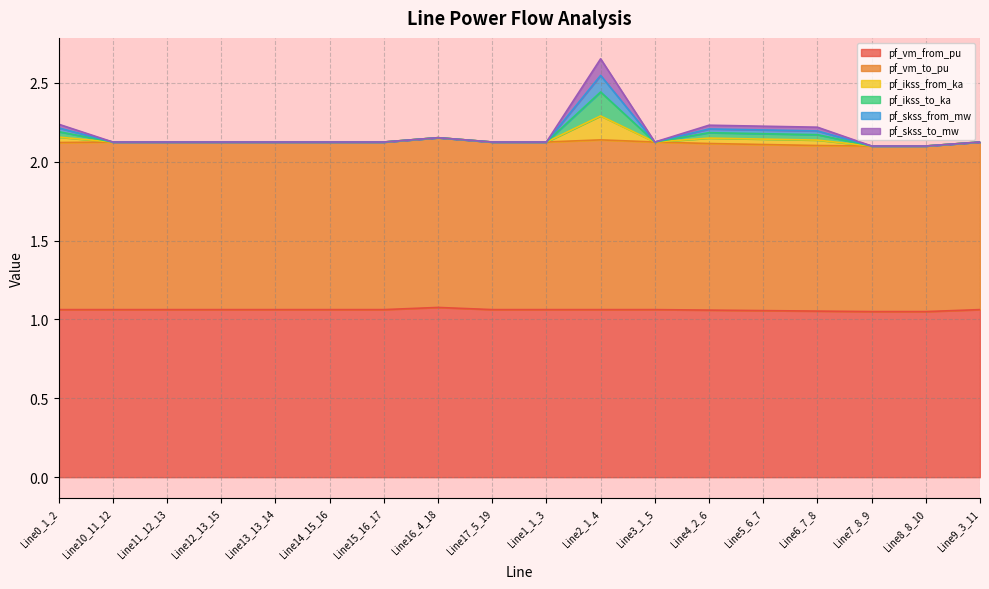

Does the chart display data point markers on the line(s)?

No